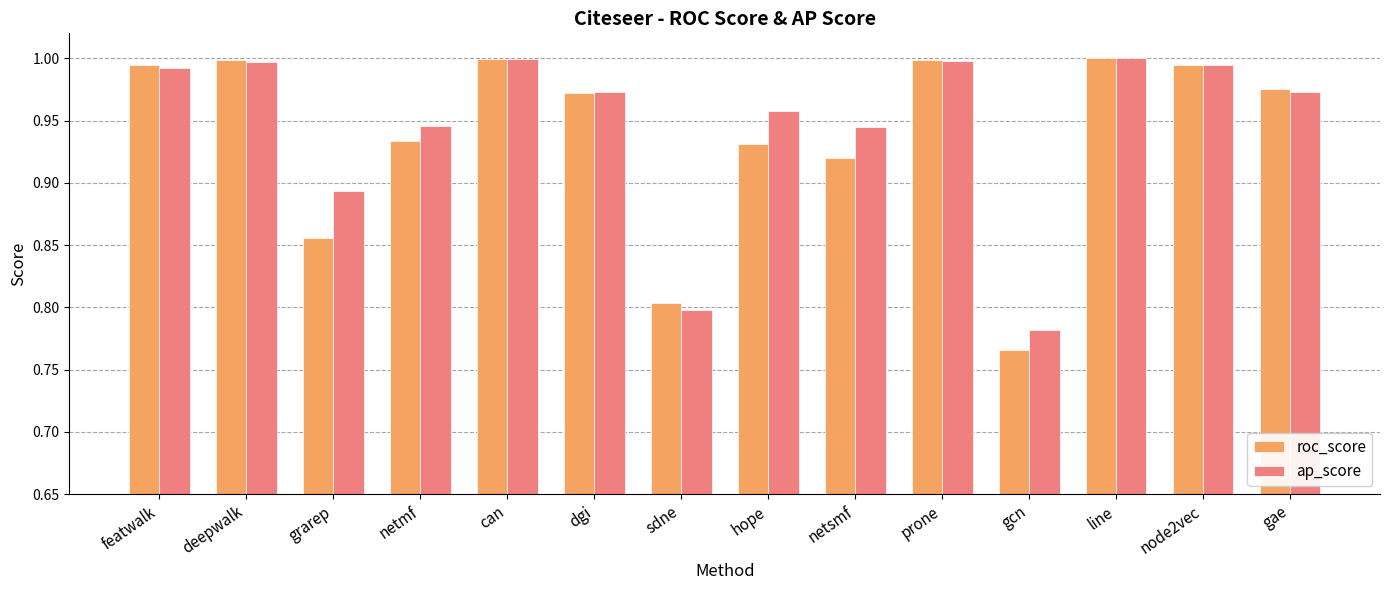

What is the total value across all series at prone?

2.0